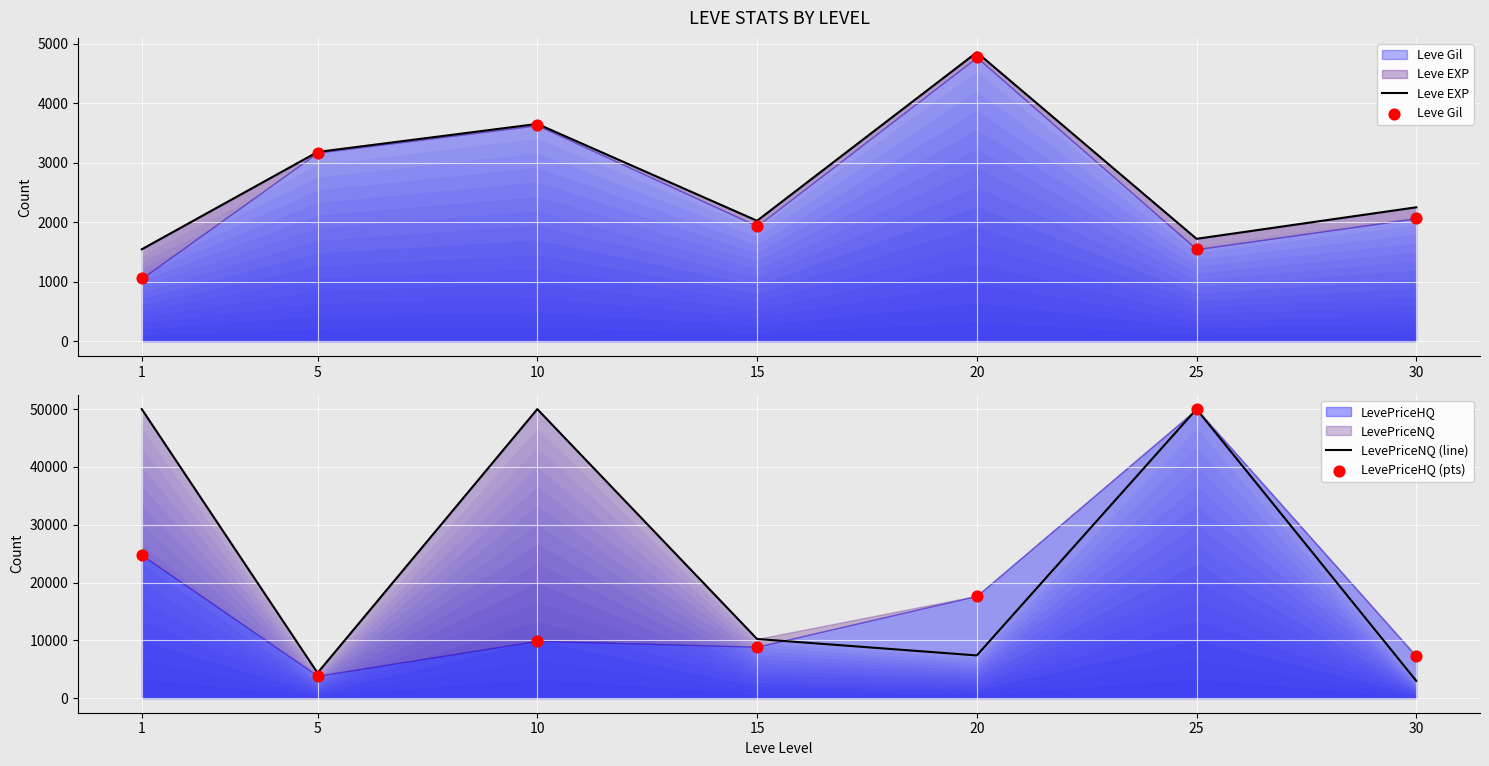

Which series has the largest Y range (max minus min)?

LevePriceNQ (line)